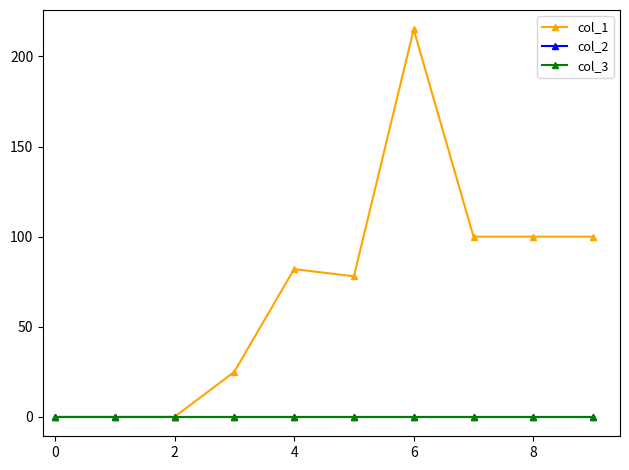

True or false: col_3 and col_1 intersect in this chart.

False